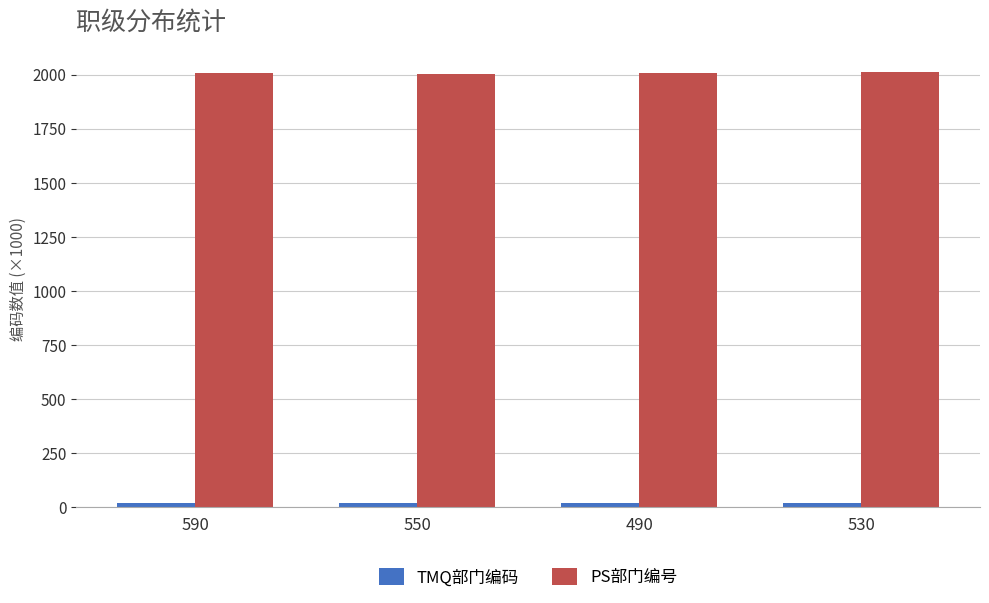

Which series has the largest total across all categories?

PS部门编号